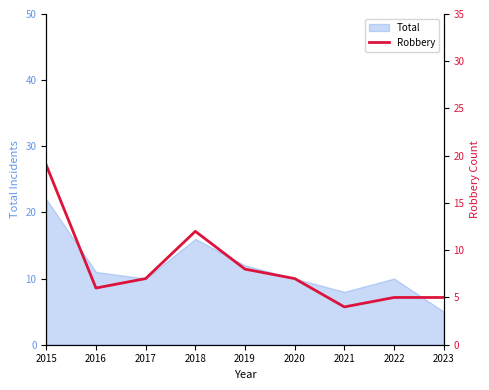

How many values exceed 7?

3